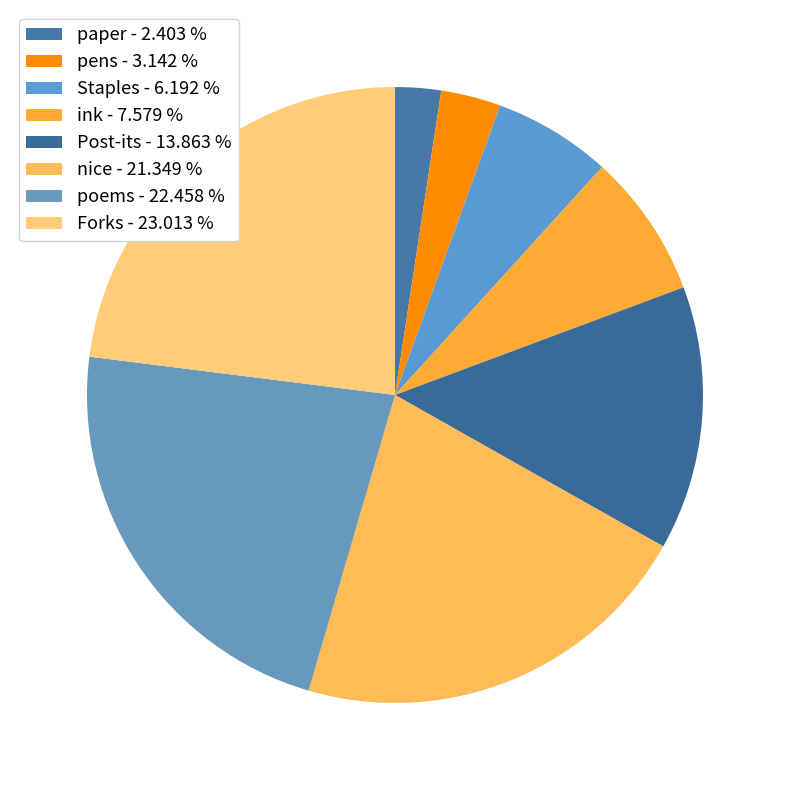

The Post-its slice represents 14% of the pie. True or false?

True